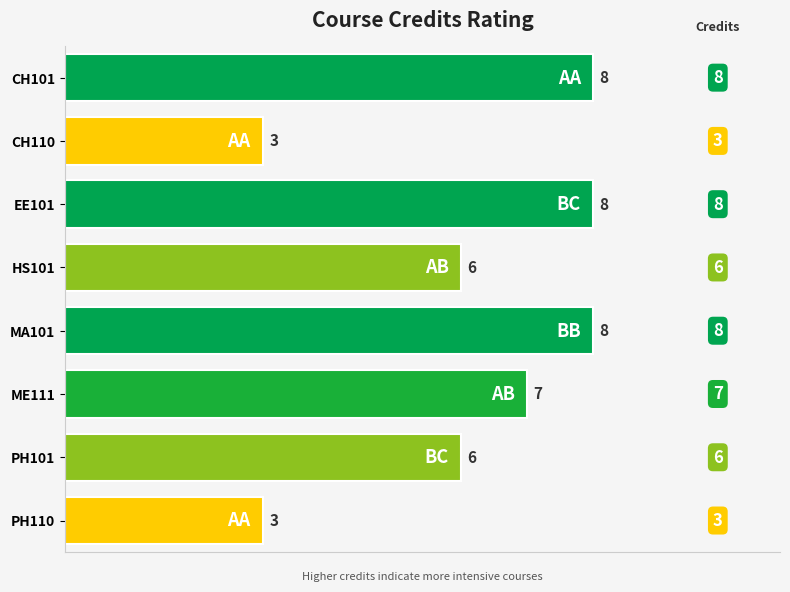

What is the difference between the second highest and second lowest values?

5